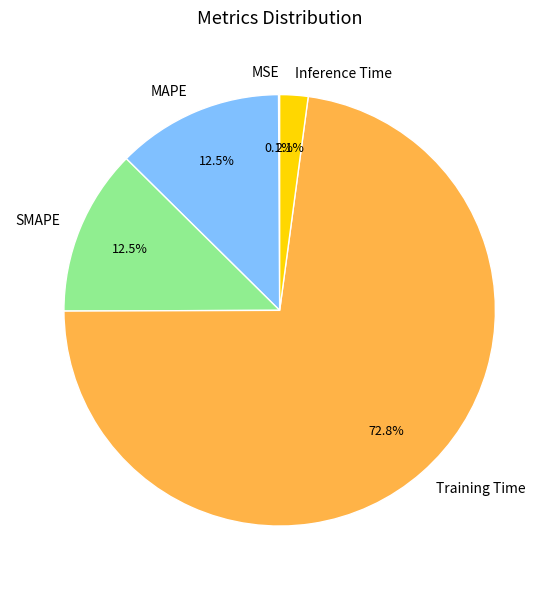

What percentage is the Training Time slice, to the nearest percent?

73%